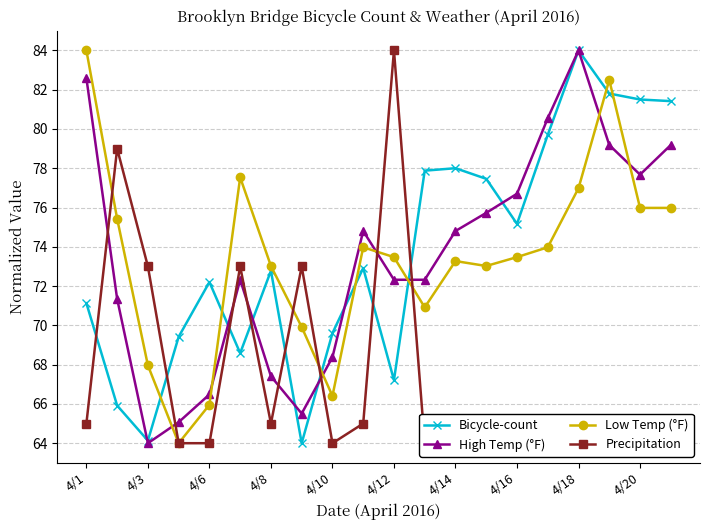

True or false: Low Temp (°F) and Precipitation cross at least once.

True